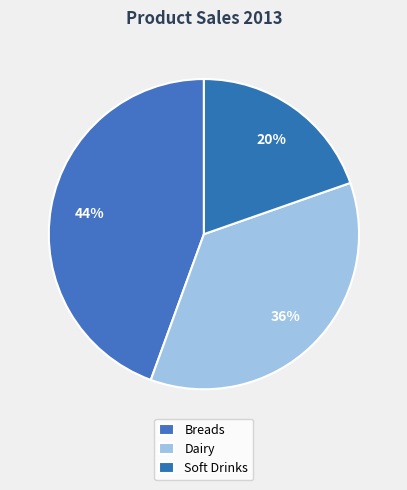

Rank the categories by value from highest to lowest.

Breads, Dairy, Soft Drinks